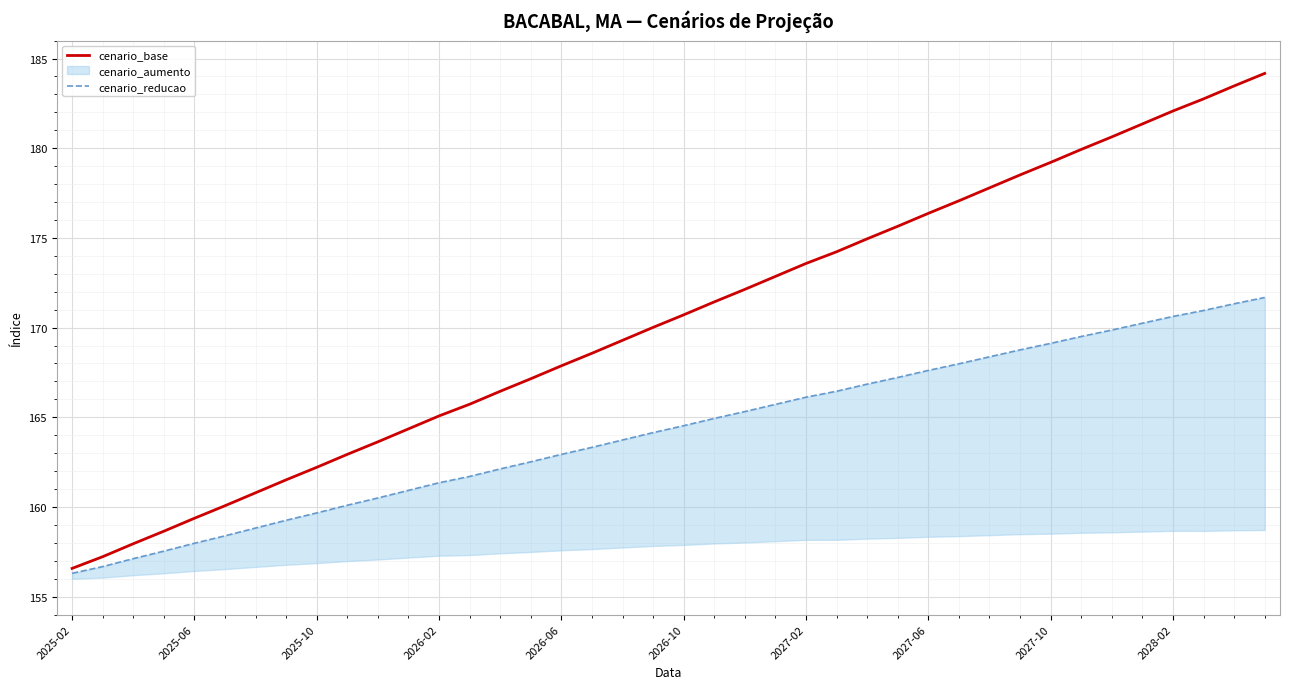

Is it true that cenario_reducao equals 162.9 at 2026-06?

True